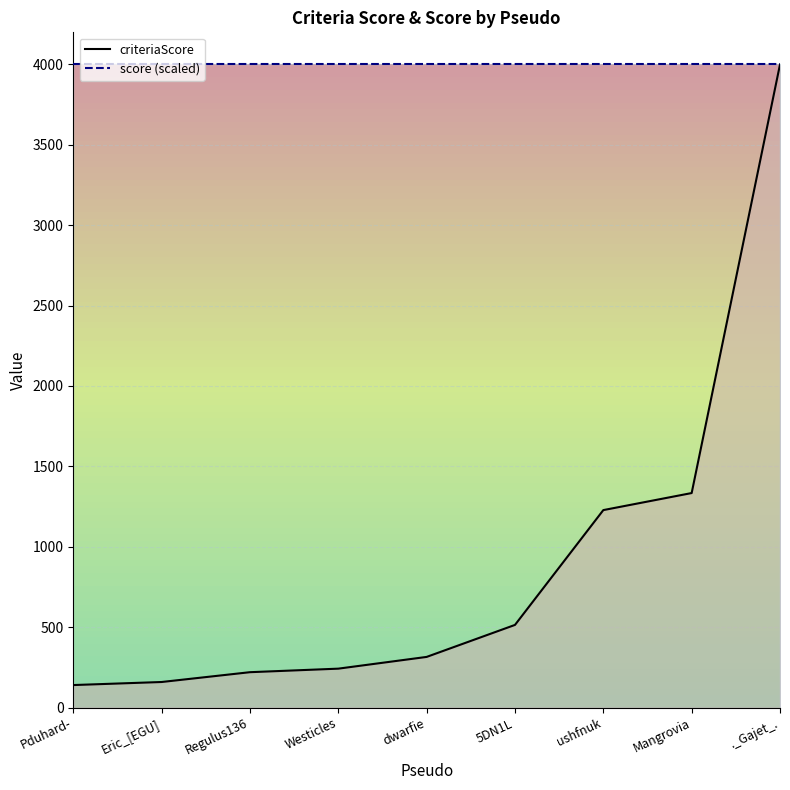

What is the difference between the second highest and second lowest values?

1175